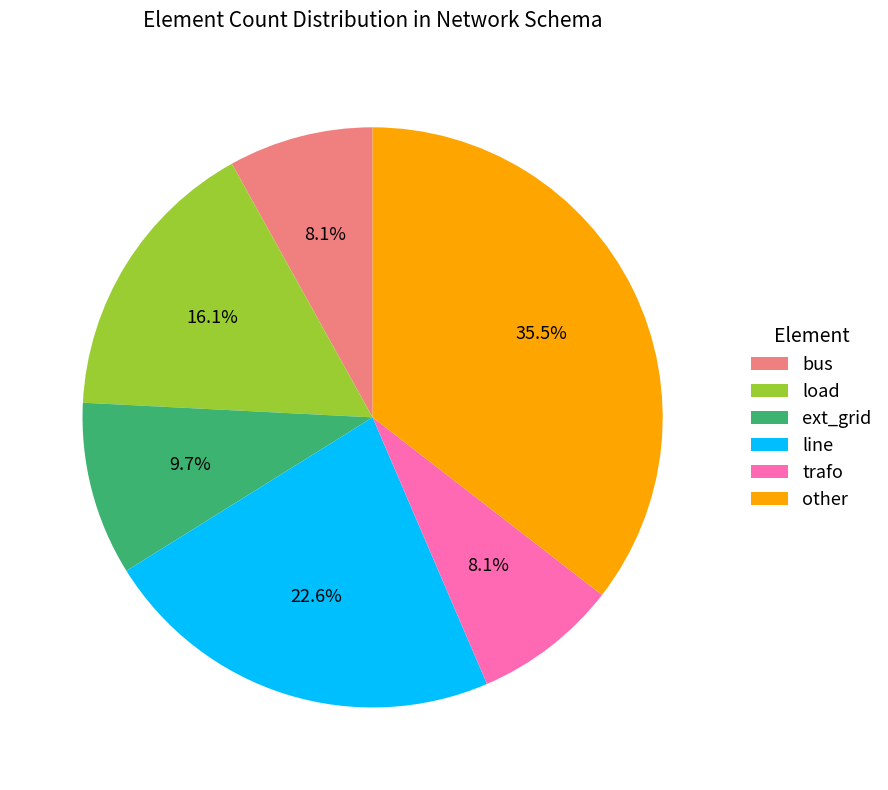

How many segments does this pie chart have?

6